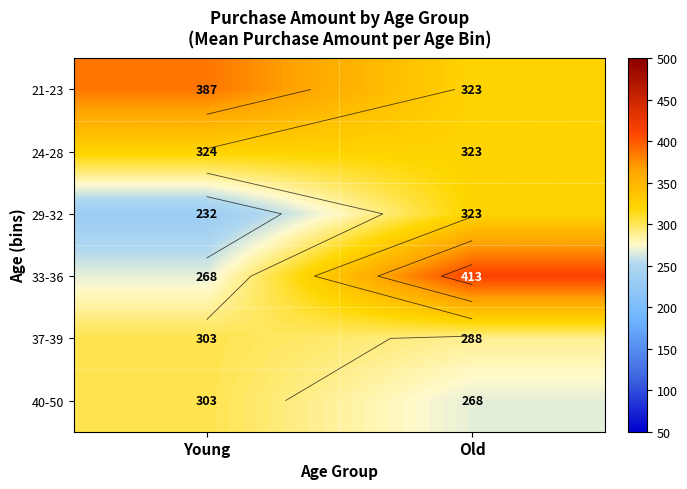

How many values in the 37-39 series exceed 302?

1